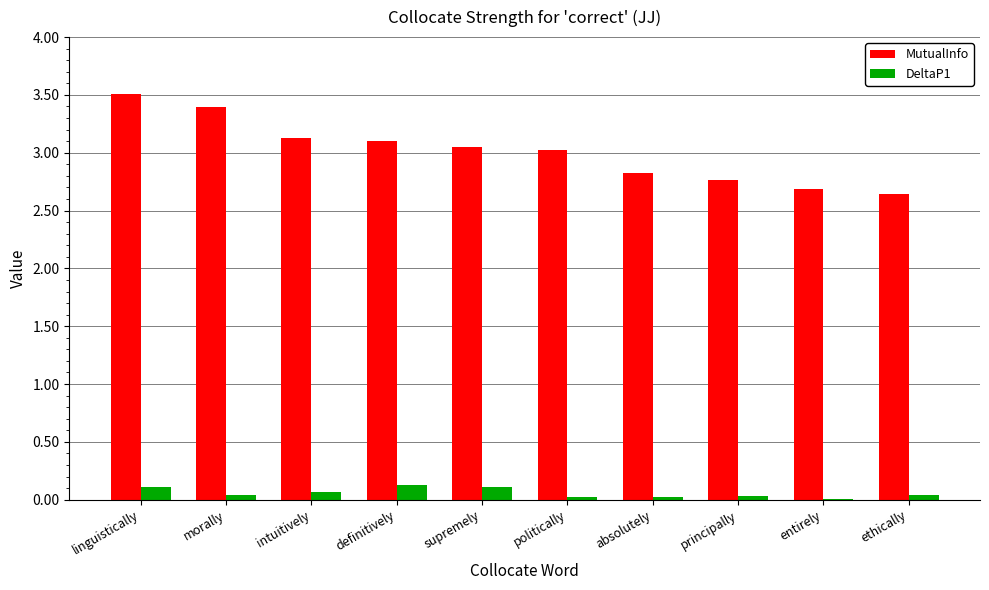

Which series changed the most between intuitively and principally?

MutualInfo